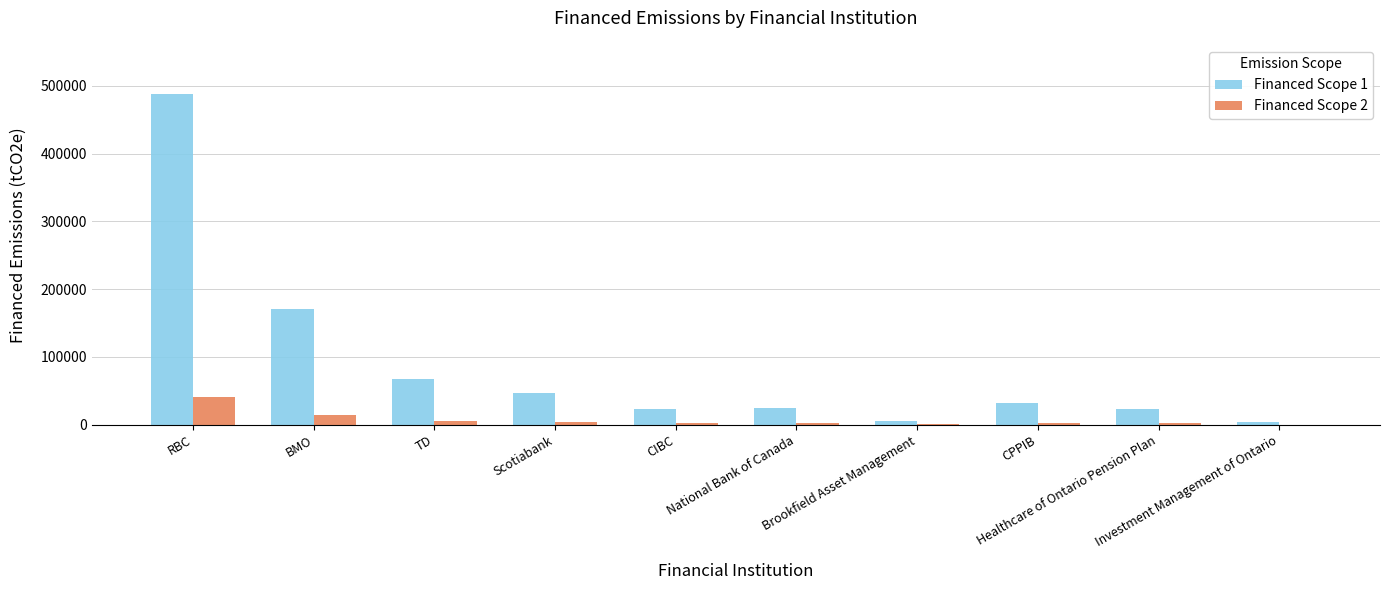

At which label is Financed Scope 1 closest to 245344?

BMO